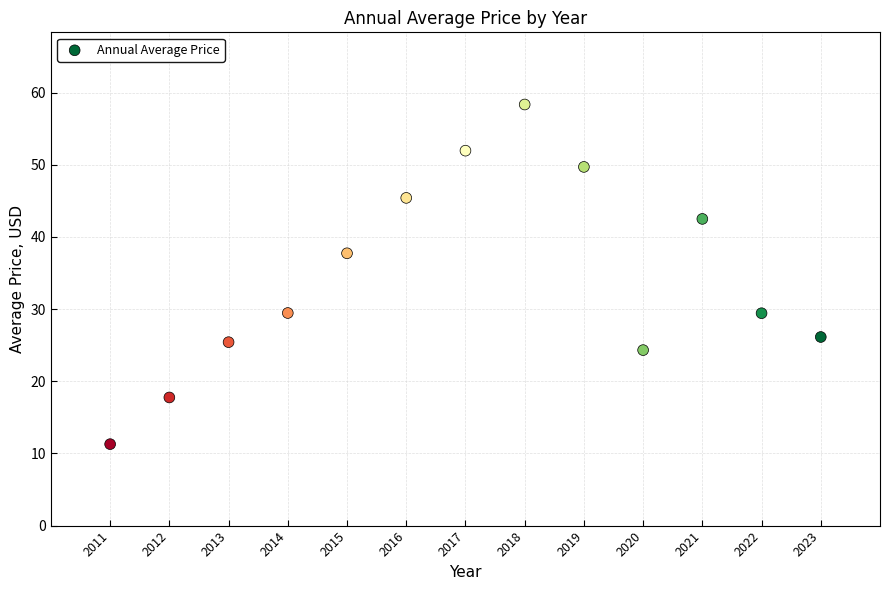

What is the range of X values (max minus min)?

12.0